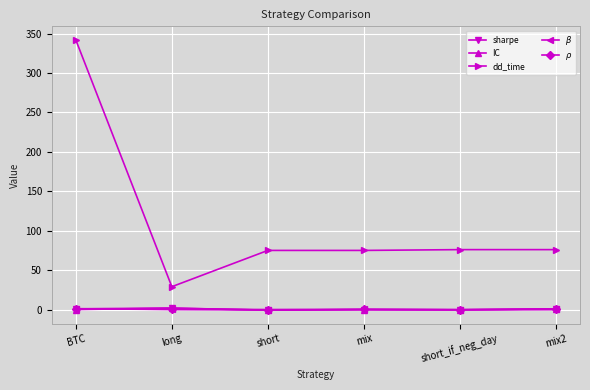

True or false: IC has more than 0 points higher than both neighbors.

True